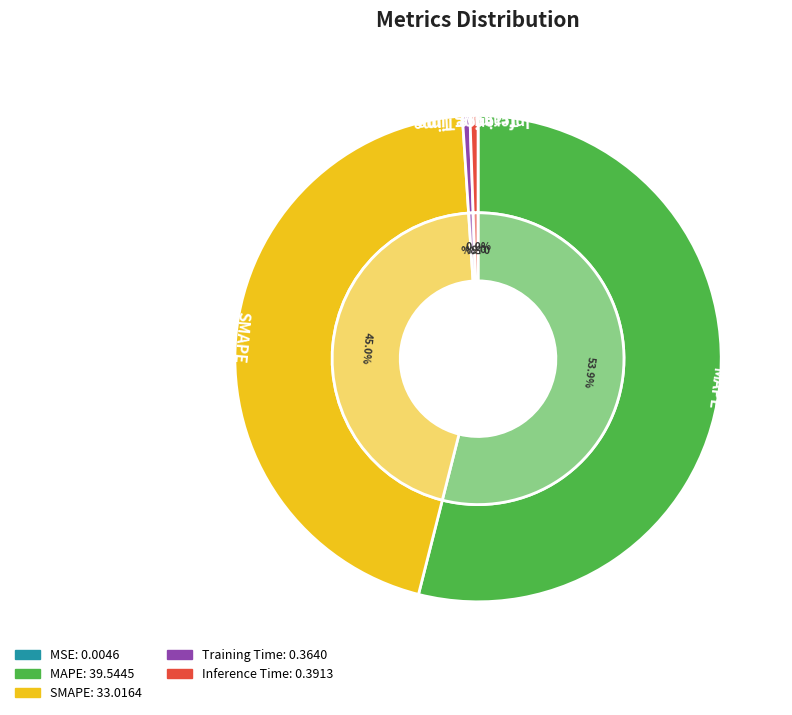

Which has a higher value, Training Time or Inference Time?

Inference Time